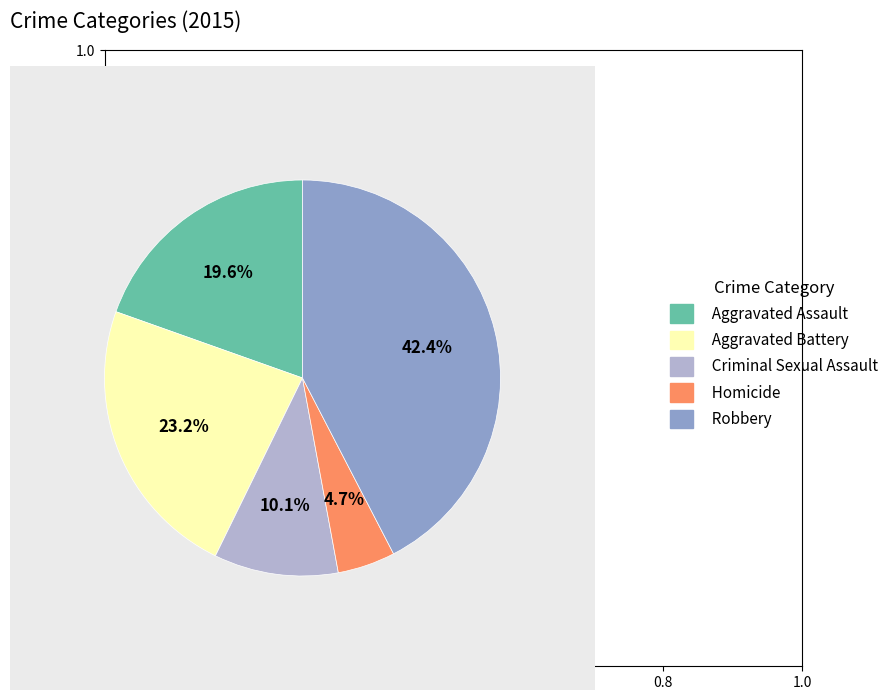

What is the ratio of the value at Aggravated Battery to the value at Homicide?

4.9